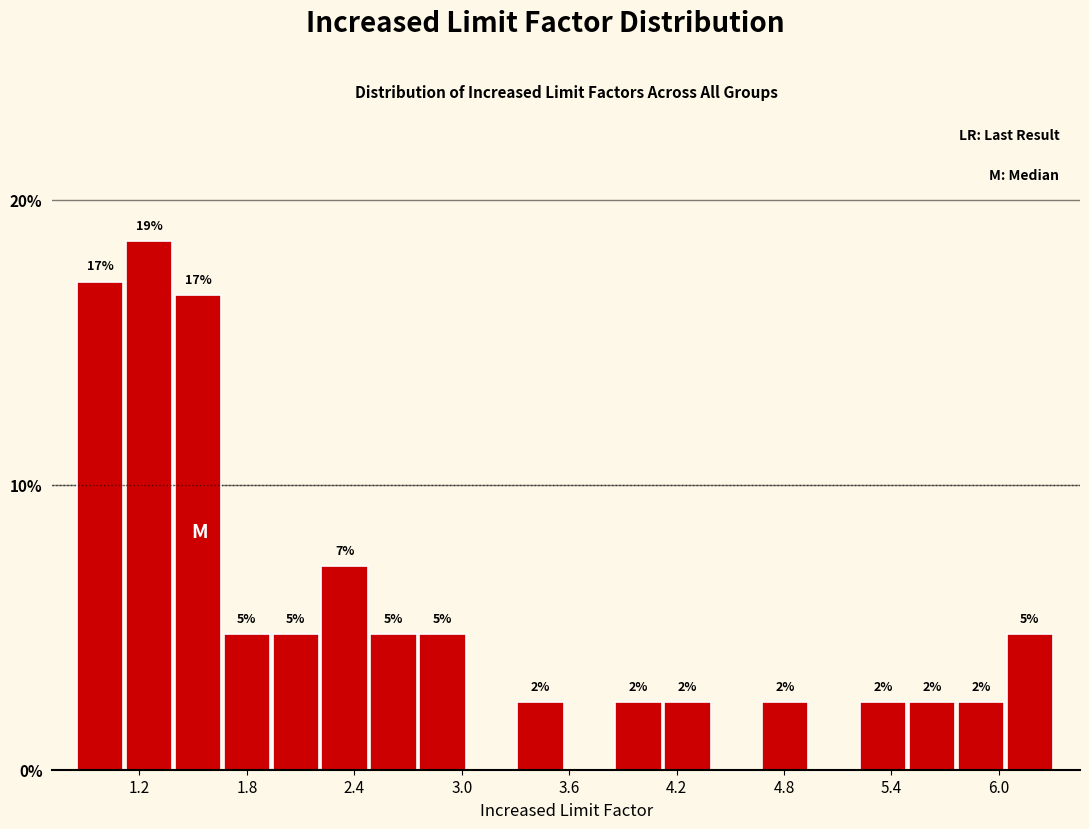

Read against the x-axis, roughly where is the centre of the tallest bar?

1.3